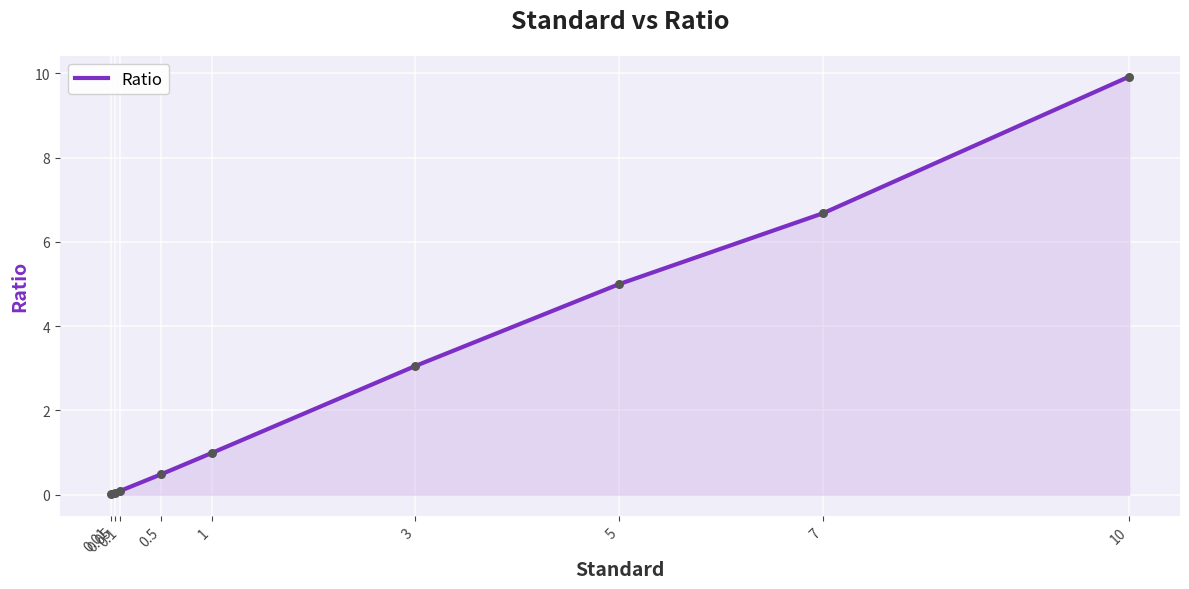

Which has a higher value, 0.5 or 1?

1